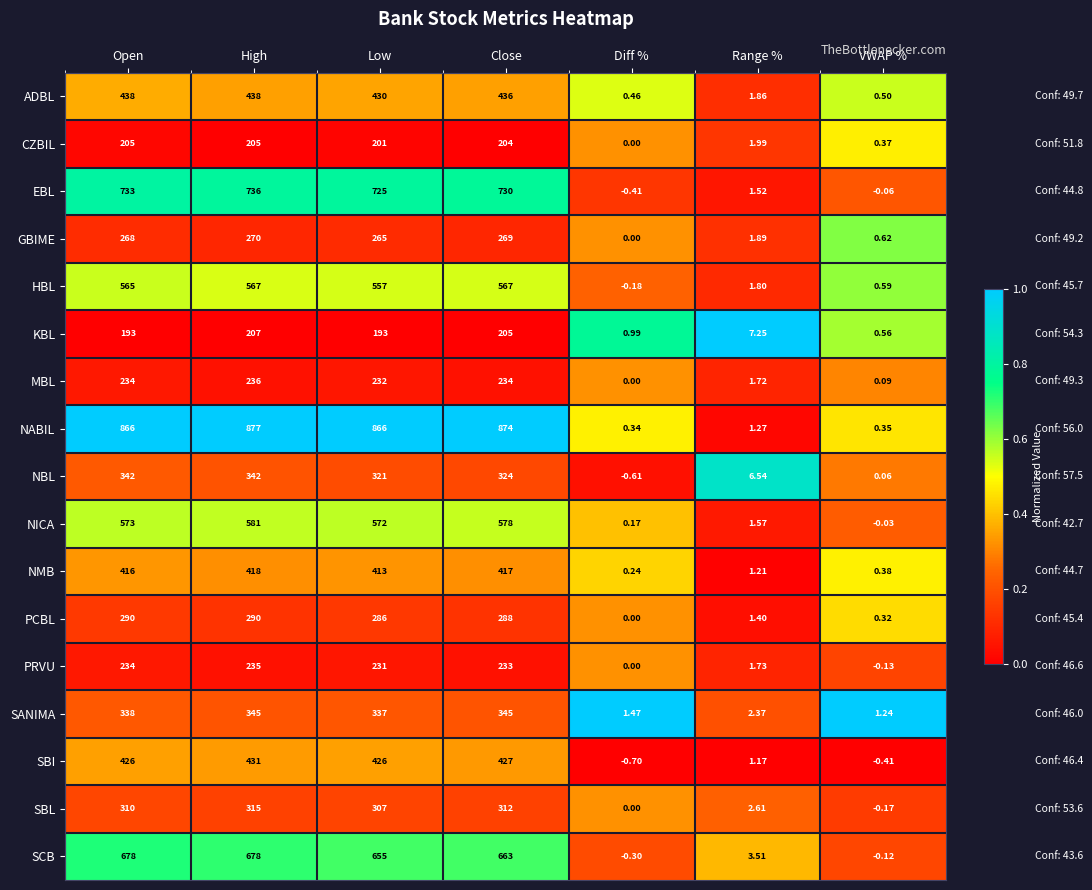

At which label does PRVU reach its peak?

High